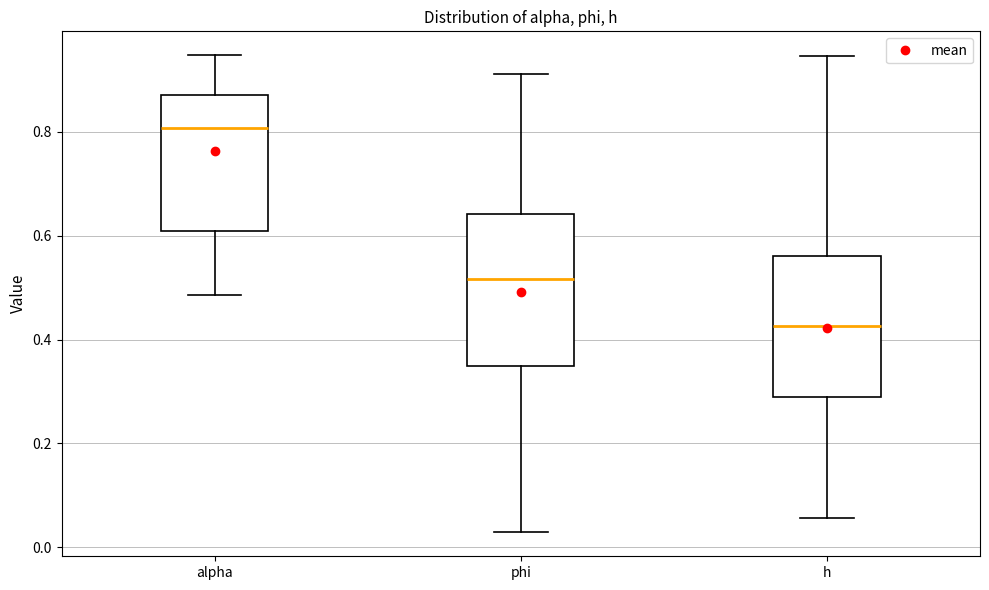

Where is the upper edge of the box for phi on the y-axis? The values are not printed on the chart, so give them approximately, as read against the axis.

0.64